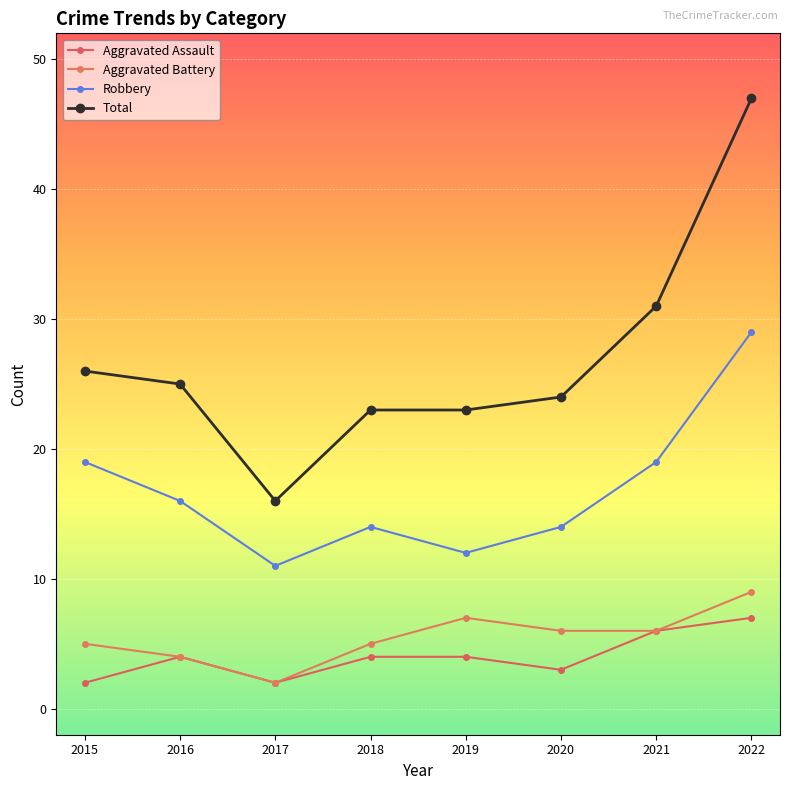

At which label does Aggravated Battery reach its peak?

2022